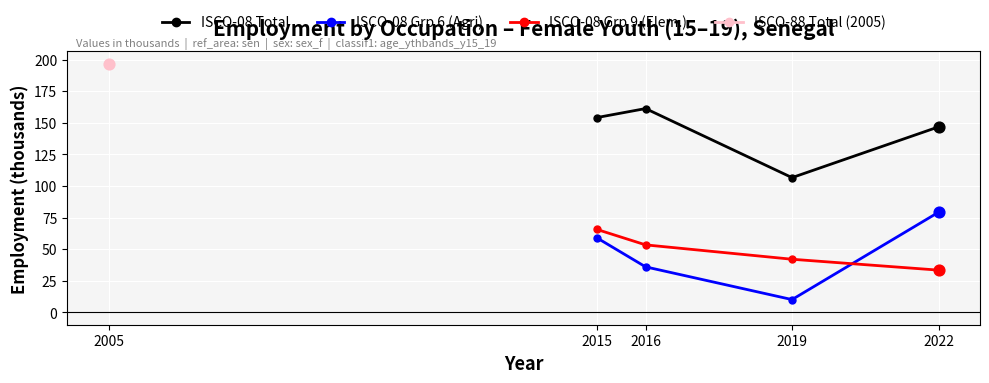

What is the value of the ISCO-08 Grp 6 (Agri) point at the 2nd from the left?

36.0